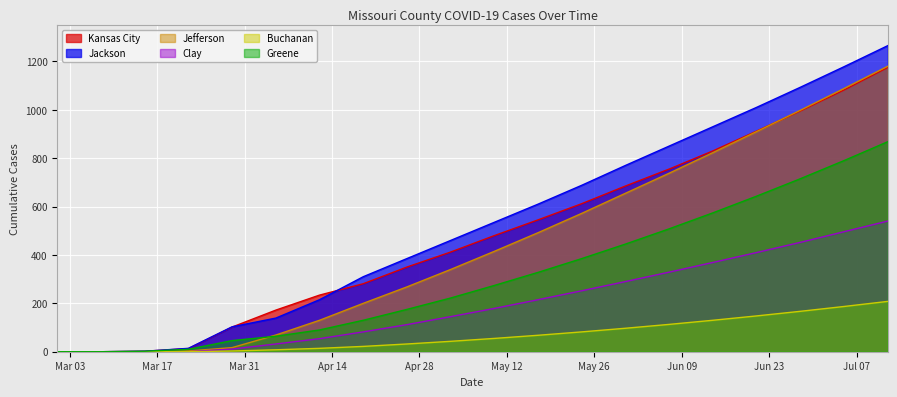

How many values in the Jackson series exceed 480?

9